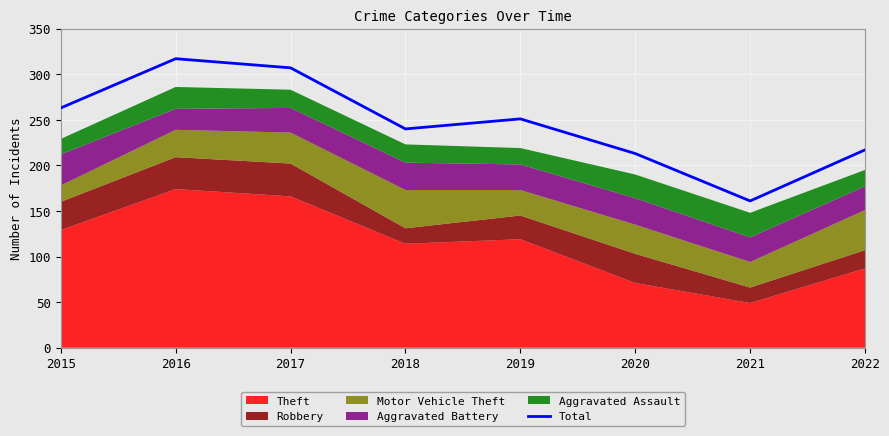

True or false: the data shows 314 at 2018.

False